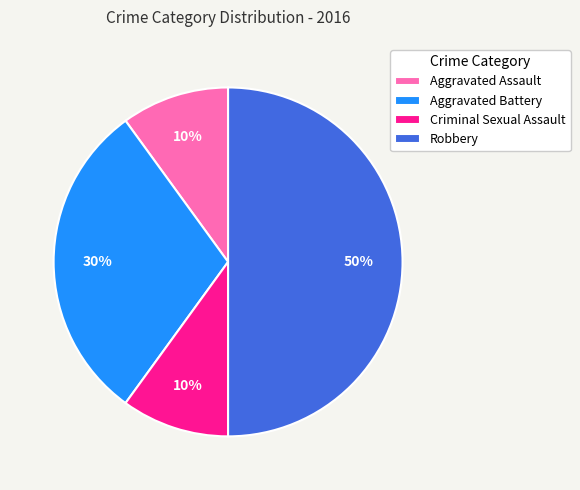

Do Criminal Sexual Assault and Aggravated Assault together represent more than half of the pie?

No